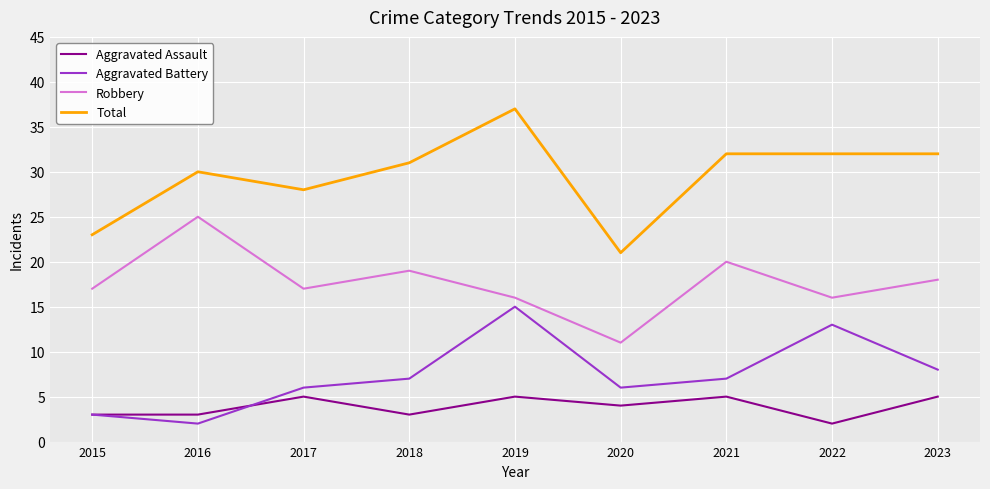

Rank the series by their maximum value, from lowest to highest.

Aggravated Assault, Aggravated Battery, Robbery, Total